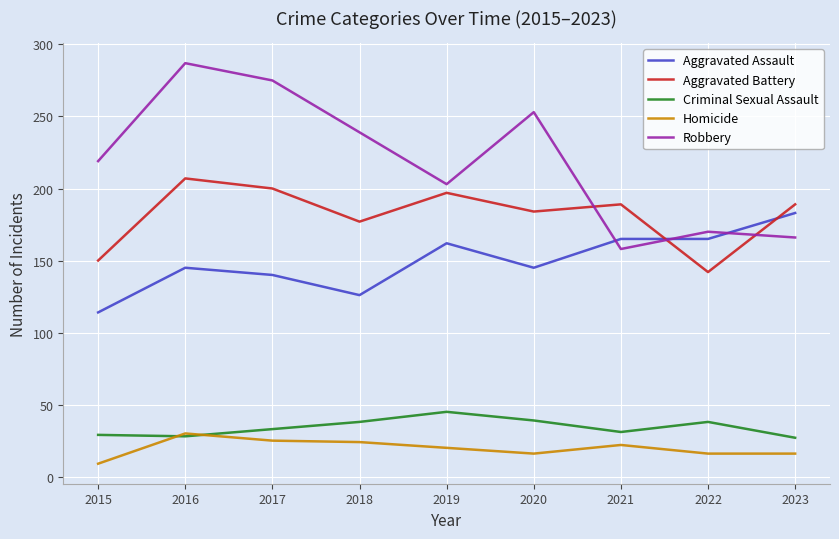

What is the spread (max minus min) of values at 2019?

183